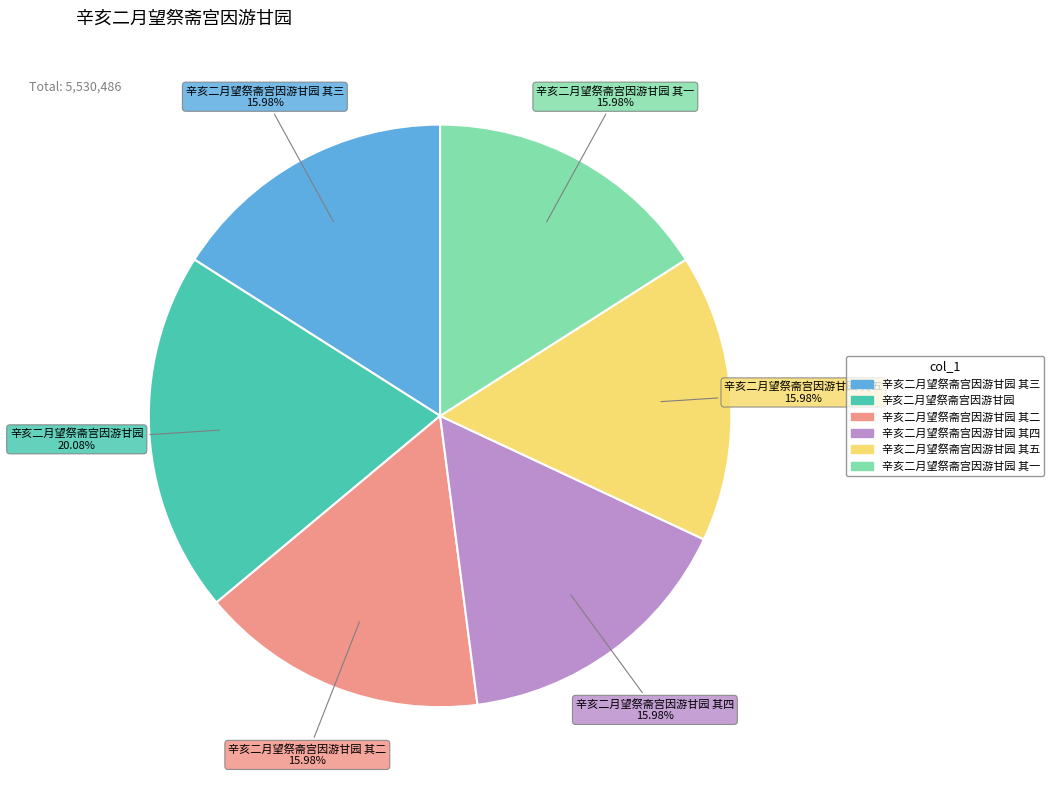

How many segments does this pie chart have?

6